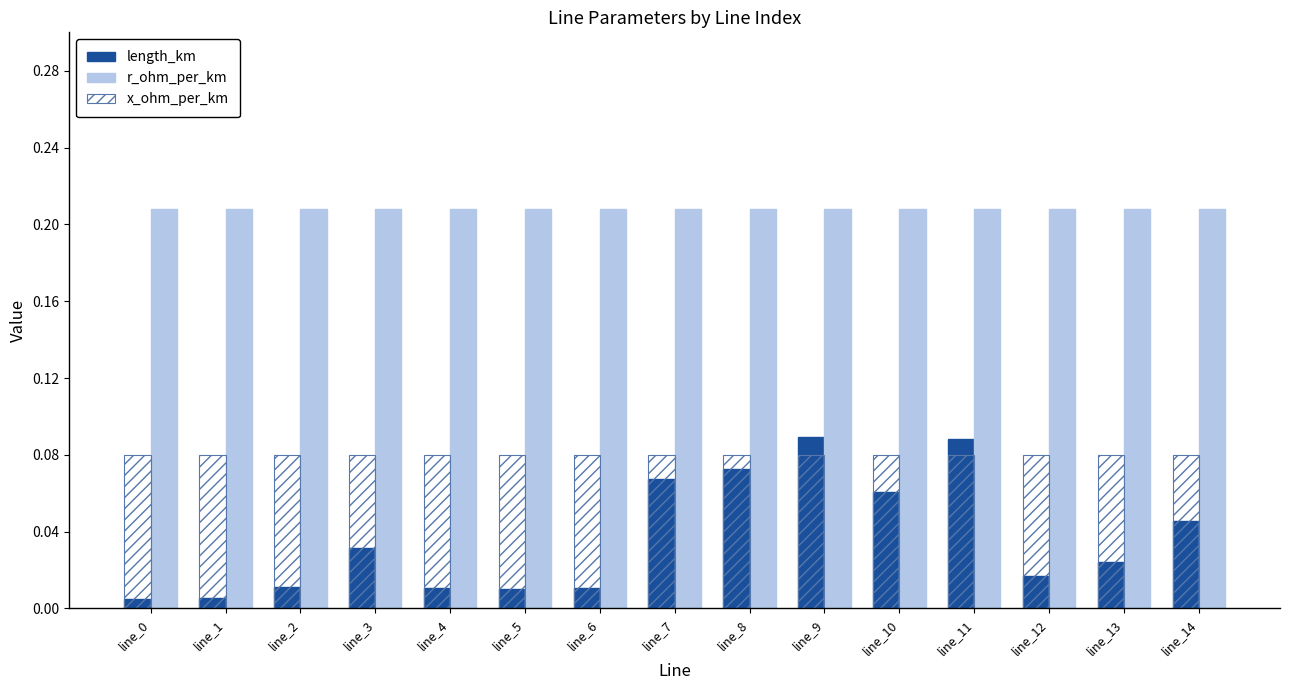

Count the number of categories in the chart.

15